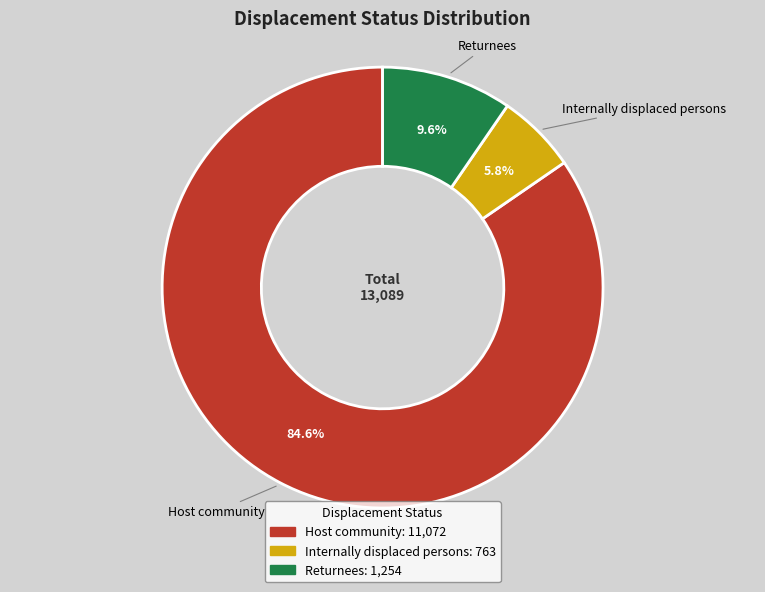

To the nearest percent, what is the difference between the Returnees and Host community slice percentages?

75%